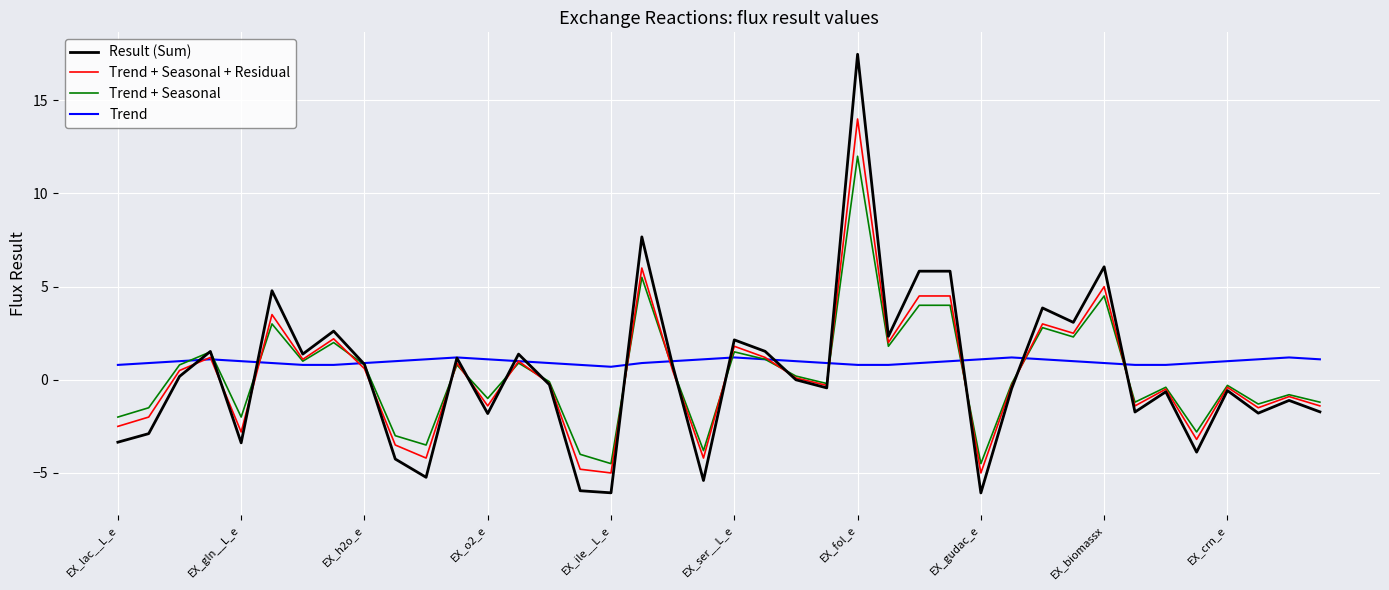

What is the maximum value shown in the chart?

17.5